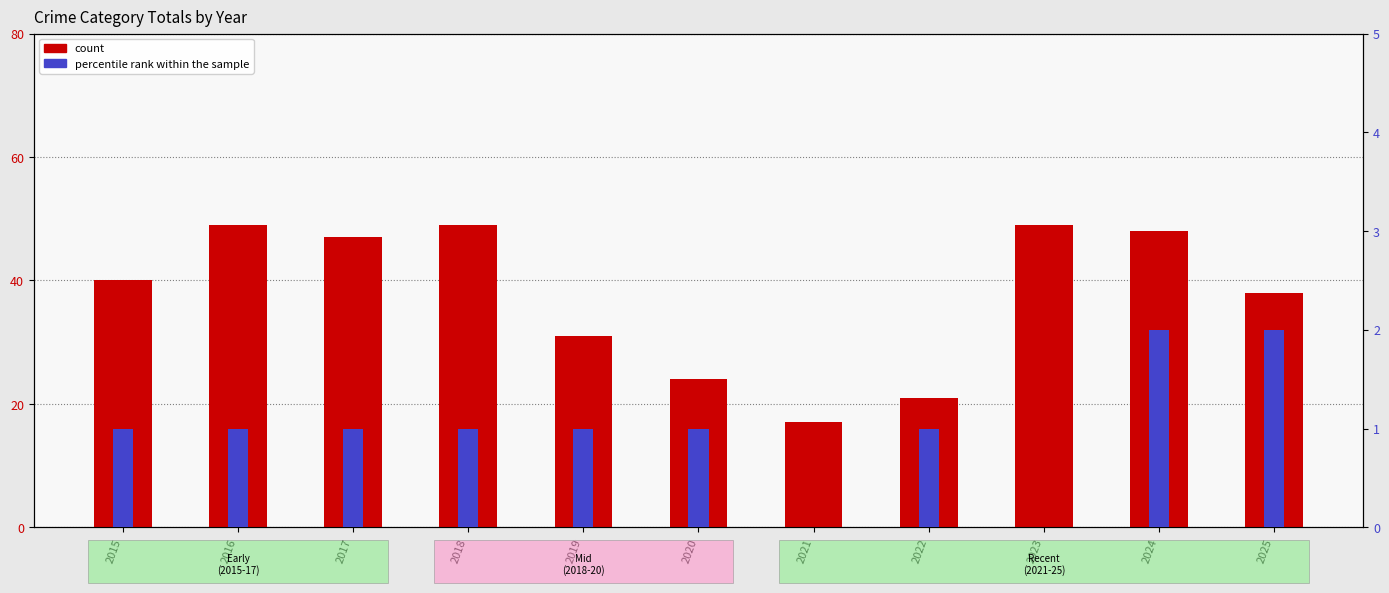

Rank the series by their average value, from highest to lowest.

count, percentile rank within the sample